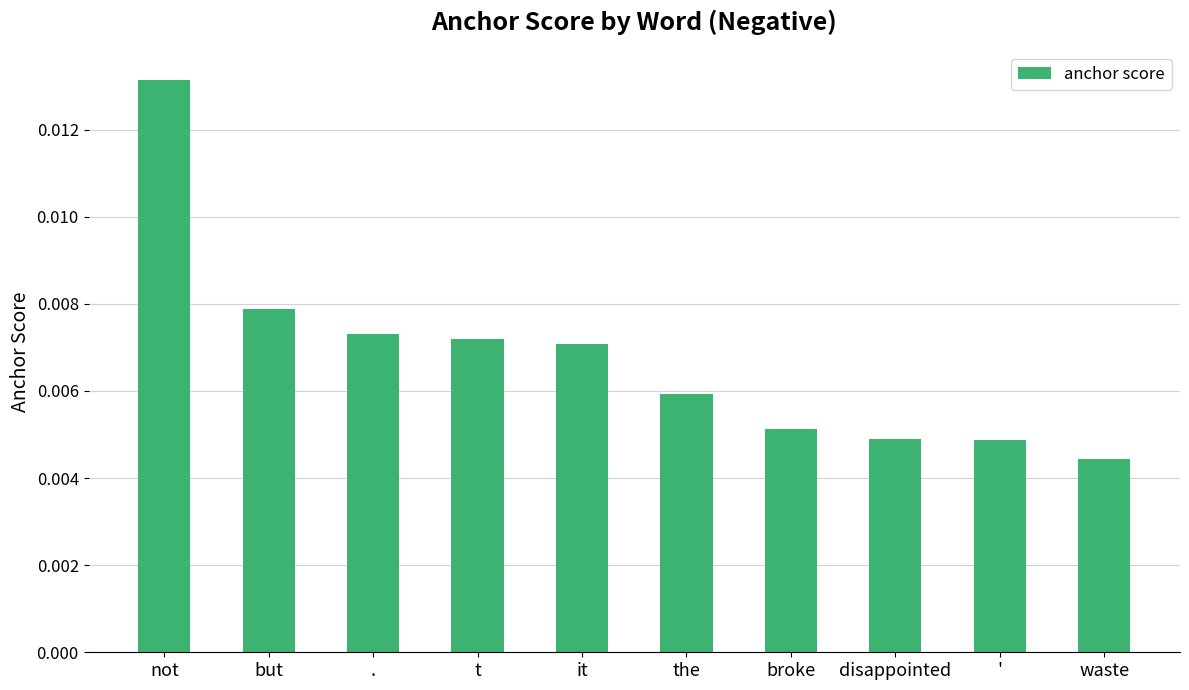

Count the values in the range 0 to 1.

10